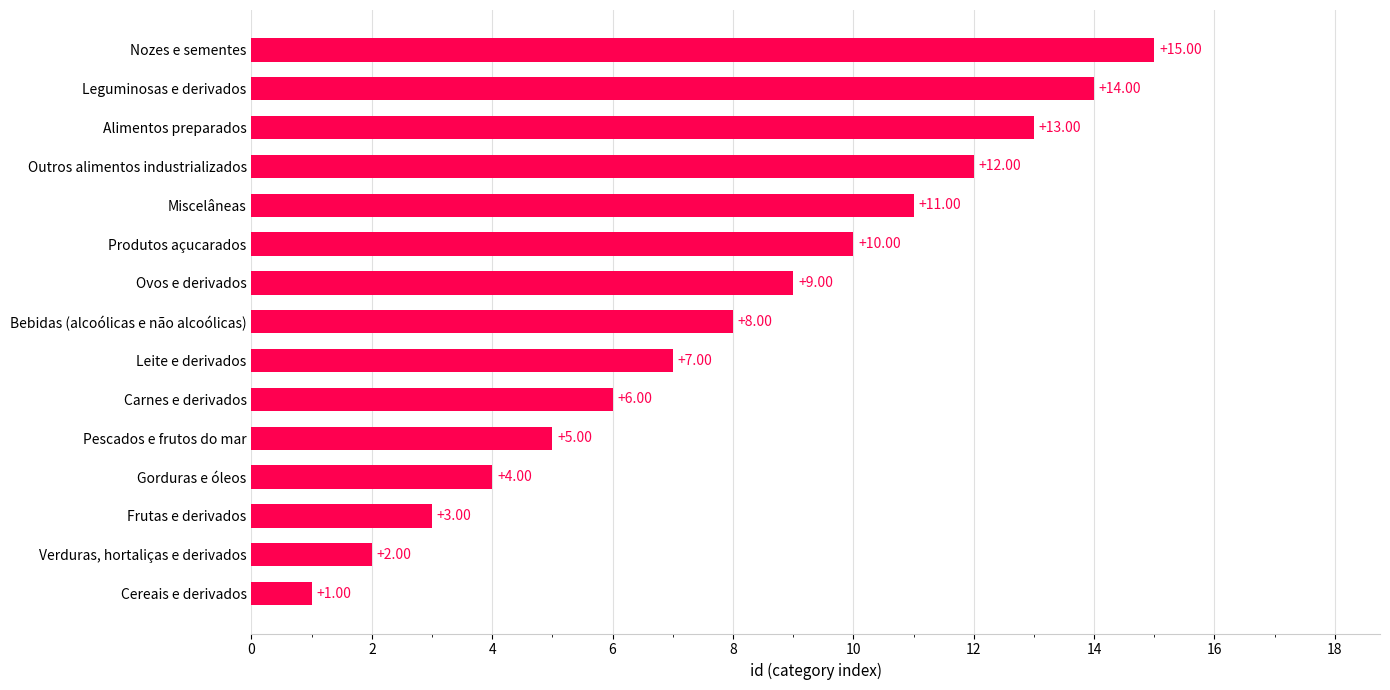

Where is the data nearest to the value 8?

Bebidas (alcoólicas e não alcoólicas)